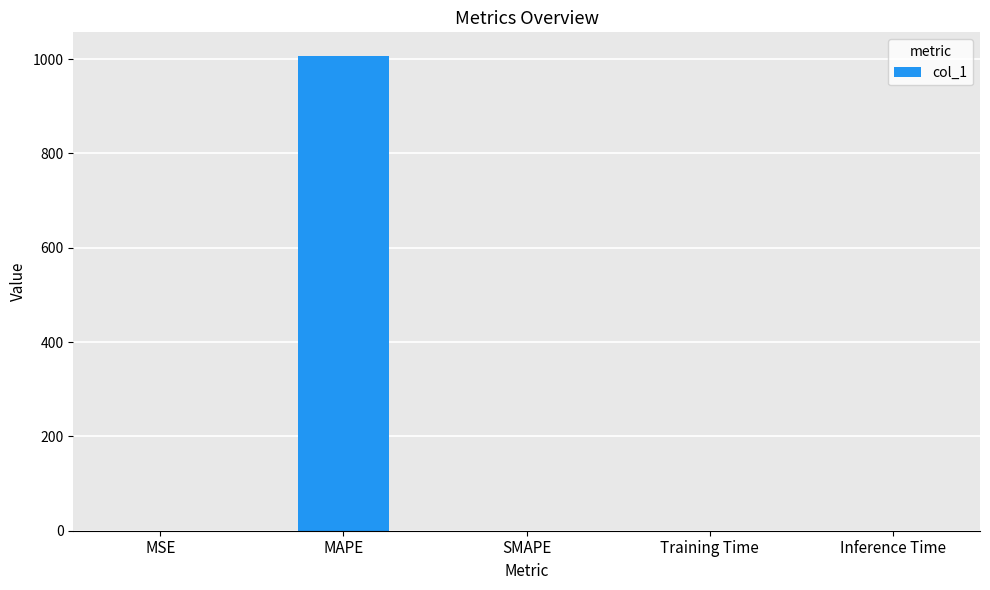

The chart shows a value of 0.0 at MSE. True or false?

True